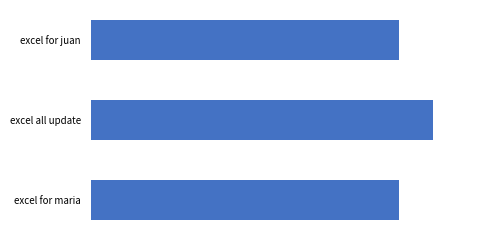

Are the bars horizontal?

Yes